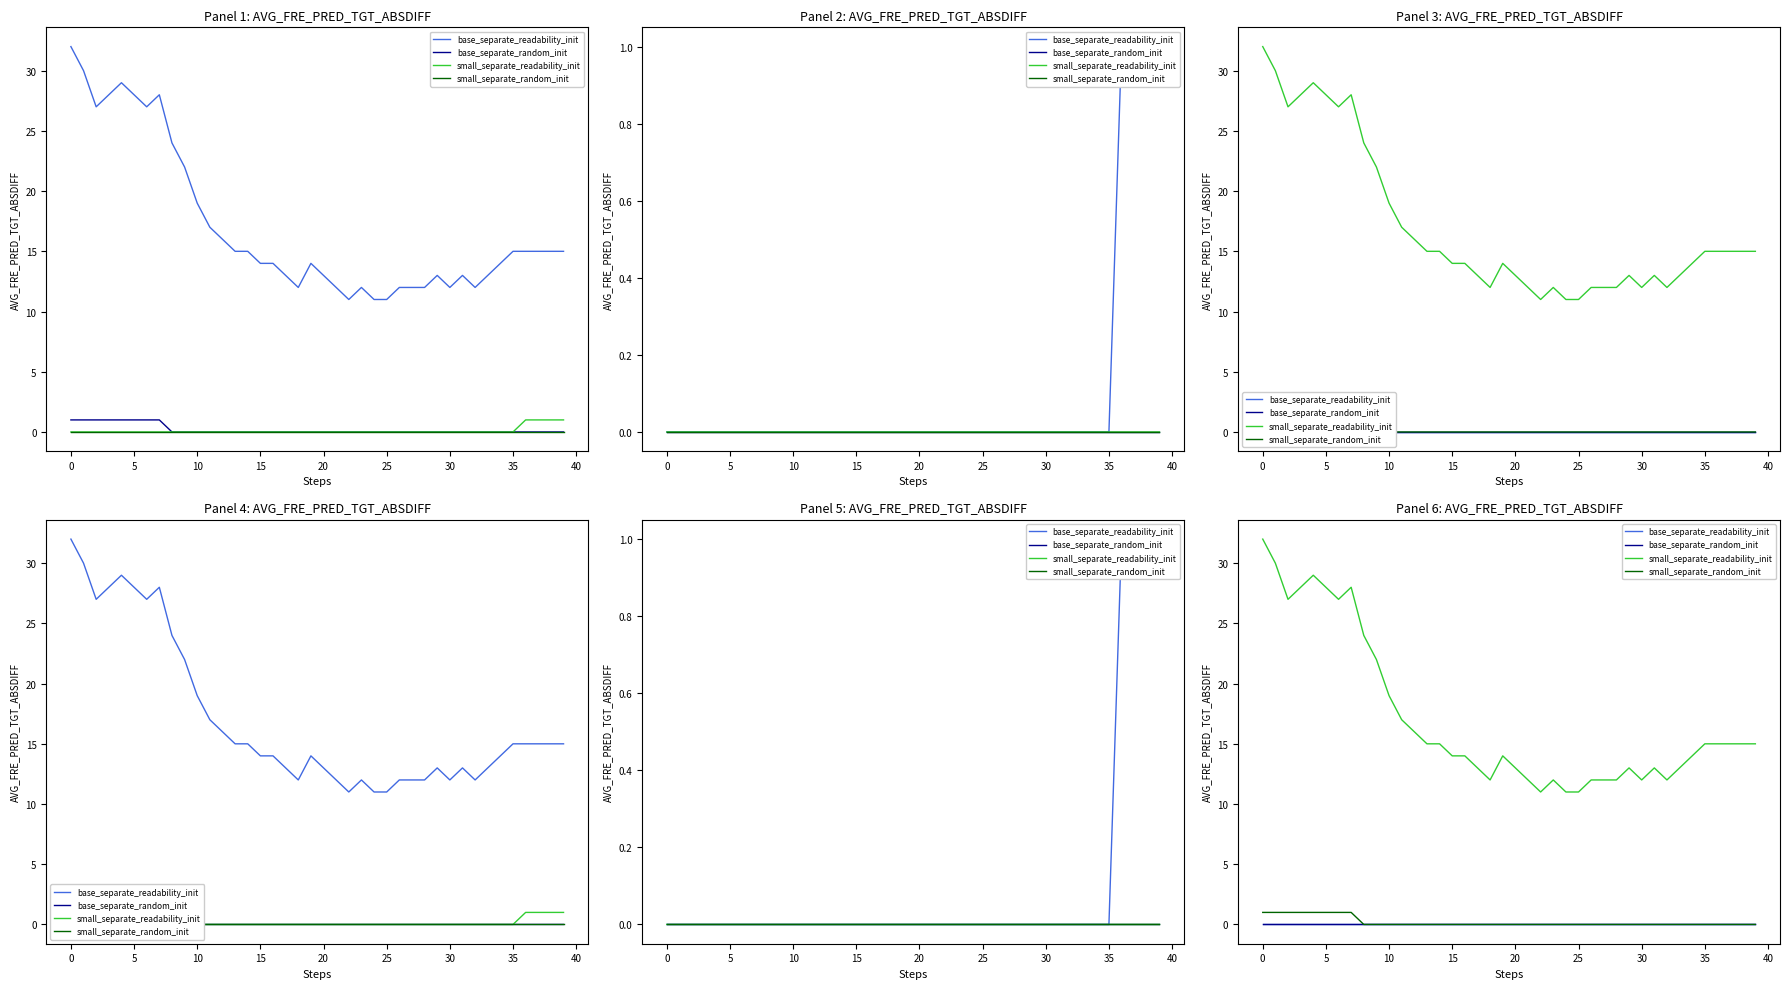

Reading right to left, extract all data points from this chart.

base_separate_readability_init: 0.0	0.0	0.0	0.0	0.0	0.0	0.0	0.0	0.0	0.0	0.0	0.0	0.0	0.0	0.0	0.0	0.0	0.0	0.0	0.0	0.0	0.0	0.0	0.0	0.0	0.0	0.0	0.0	0.0	0.0	0.0	0.0	0.0	0.0	0.0	0.0	0.0	0.0	0.0	0.0
base_separate_random_init: 0.0	0.0	0.0	0.0	0.0	0.0	0.0	0.0	0.0	0.0	0.0	0.0	0.0	0.0	0.0	0.0	0.0	0.0	0.0	0.0	0.0	0.0	0.0	0.0	0.0	0.0	0.0	0.0	0.0	0.0	0.0	0.0	0.0	0.0	0.0	0.0	0.0	0.0	0.0	0.0
small_separate_readability_init: 15.0	15.0	15.0	15.0	15.0	14.0	13.0	12.0	13.0	12.0	13.0	12.0	12.0	12.0	11.0	11.0	12.0	11.0	12.0	13.0	14.0	12.0	13.0	14.0	14.0	15.0	15.0	16.0	17.0	19.0	22.0	24.0	28.0	27.0	28.0	29.0	28.0	27.0	30.0	32.0
small_separate_random_init: 0.0	0.0	0.0	0.0	0.0	0.0	0.0	0.0	0.0	0.0	0.0	0.0	0.0	0.0	0.0	0.0	0.0	0.0	0.0	0.0	0.0	0.0	0.0	0.0	0.0	0.0	0.0	0.0	0.0	0.0	0.0	0.0	1.0	1.0	1.0	1.0	1.0	1.0	1.0	1.0